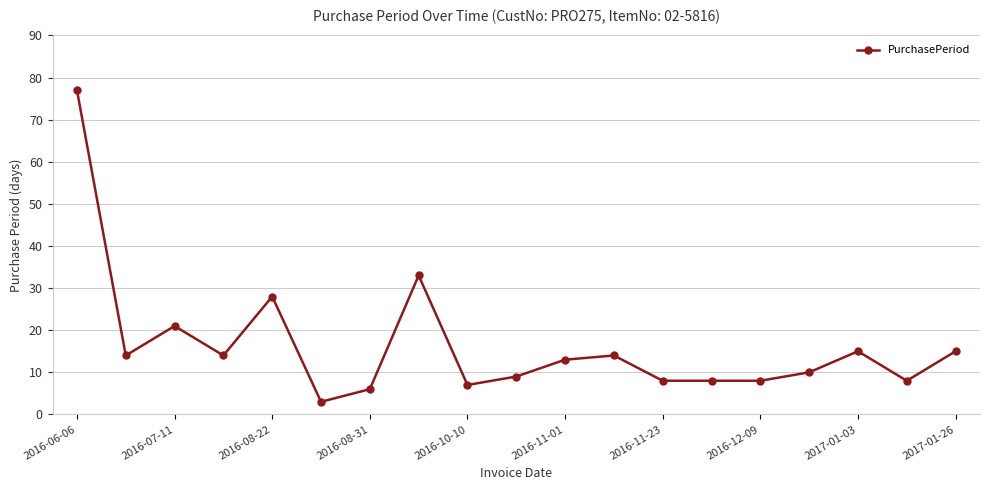

What is the sum of all values?

311